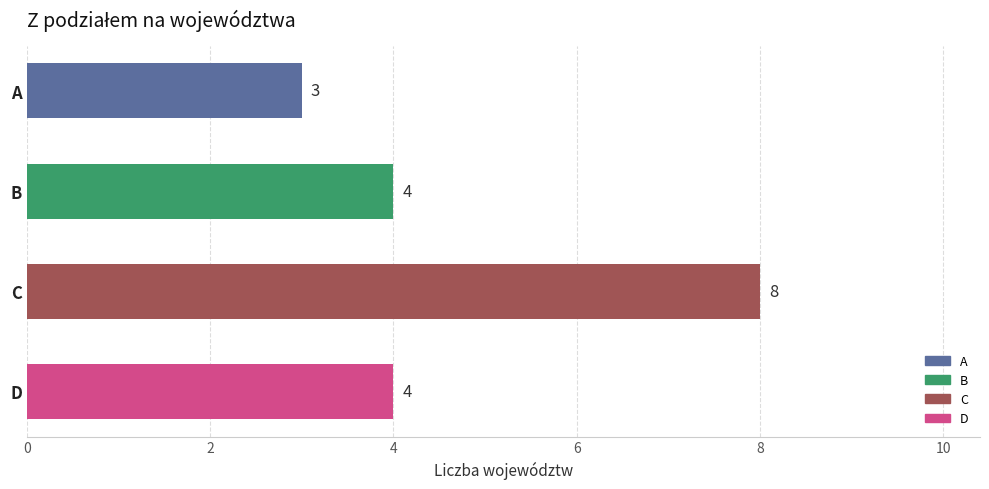

How many bars are there in total?

4